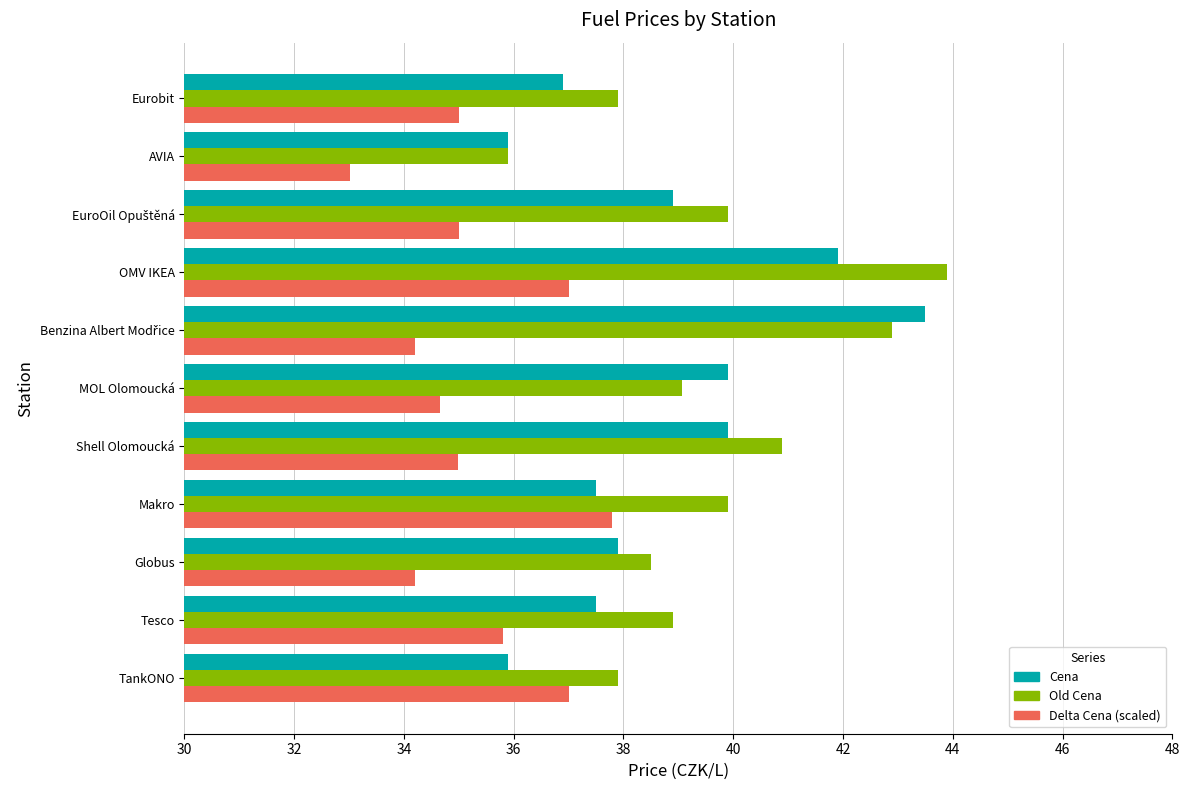

Is the value of Cena at AVIA greater than the value of Delta Cena (scaled) at Eurobit?

Yes